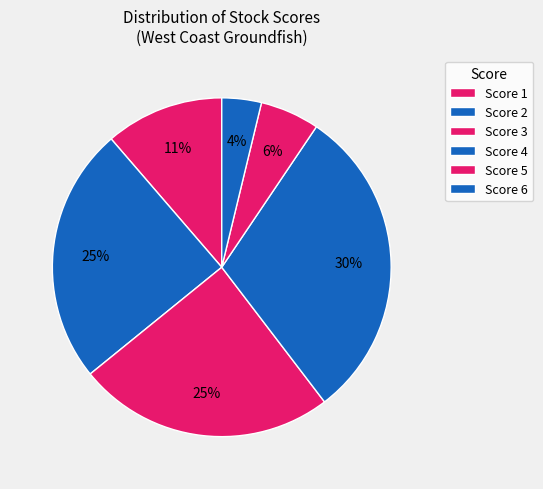

How many segments does this pie chart have?

6